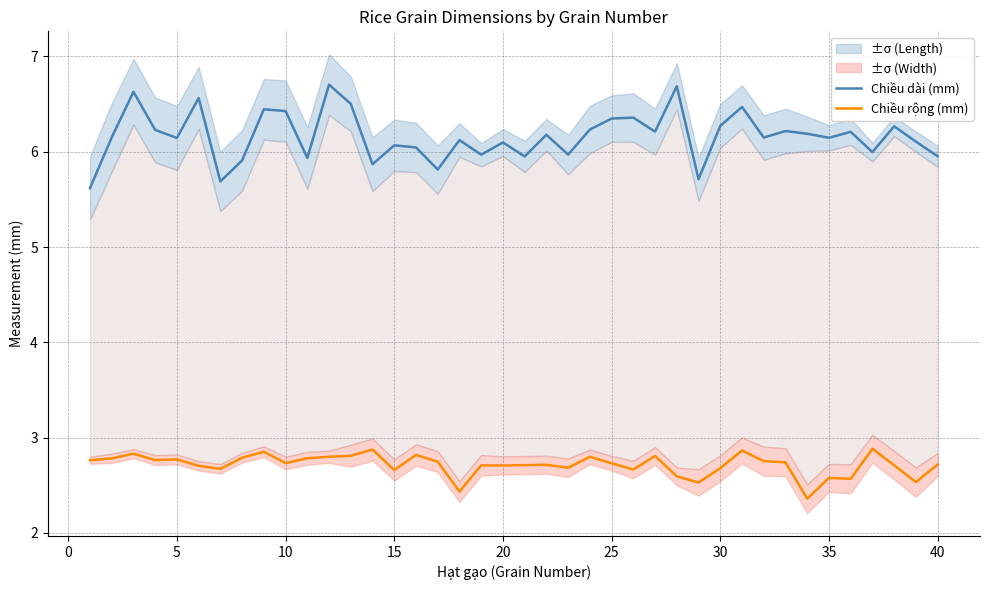

True or false: Chiều rộng (mm) and Chiều dài (mm) cross at least once.

False